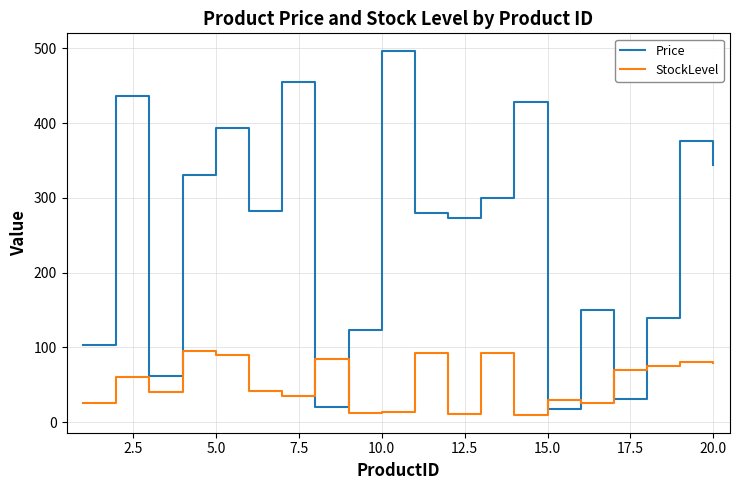

List the series in order of their overall mean, lowest first.

StockLevel, Price